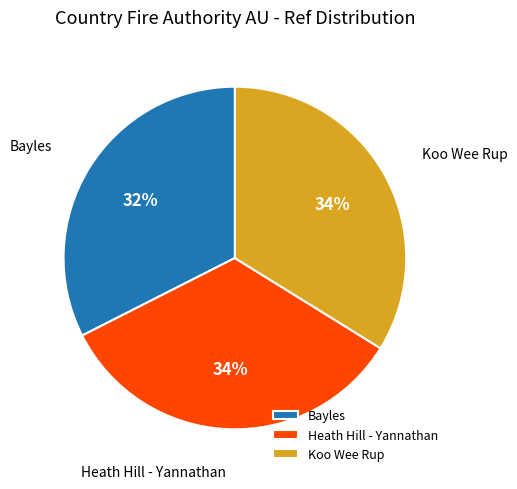

To the nearest percent, what portion does Bayles represent?

32%